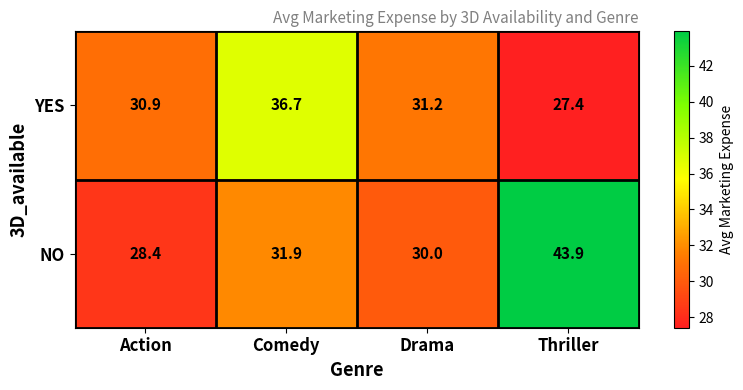

At how many categories does at least one series exceed 31?

3